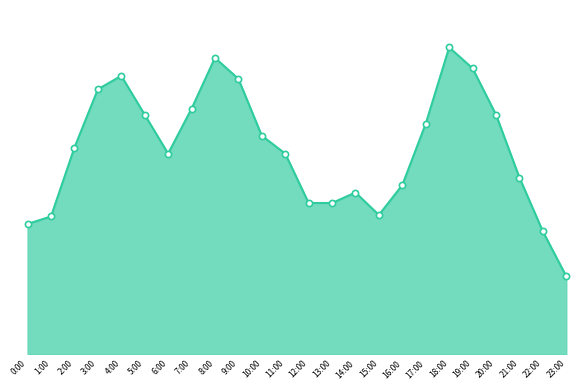

Approximately how many times larger is the value at 2:00 compared to 15:00?

1.1